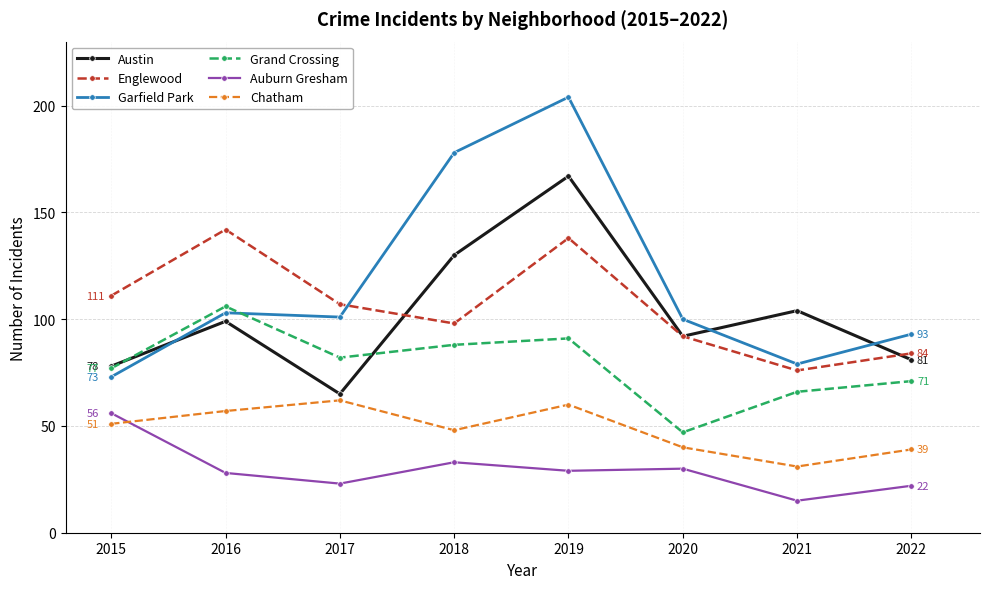

How many interior local peaks does the Englewood series have?

2